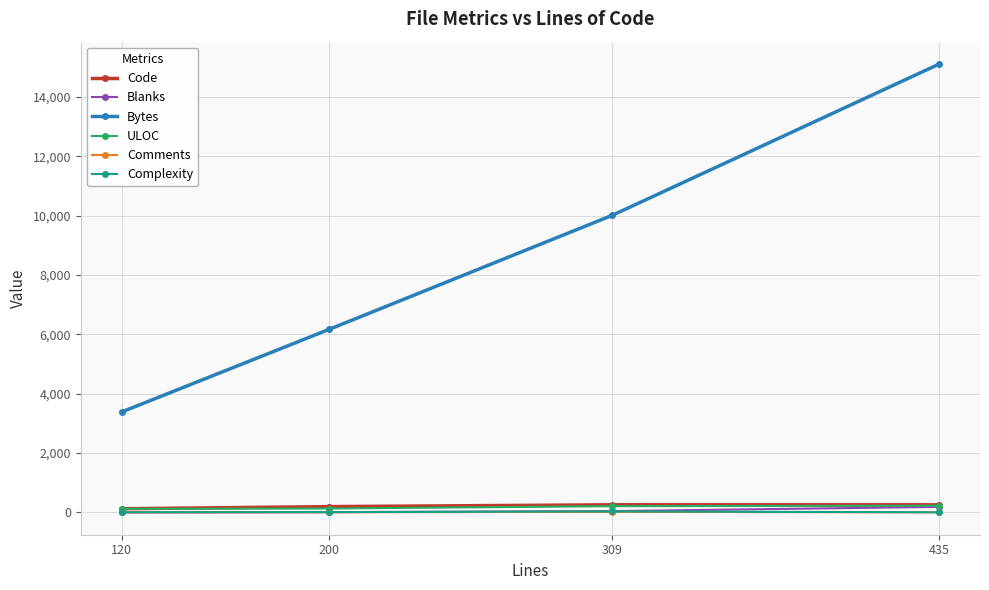

Rank the categories by Bytes value from lowest to highest.

120, 200, 309, 435